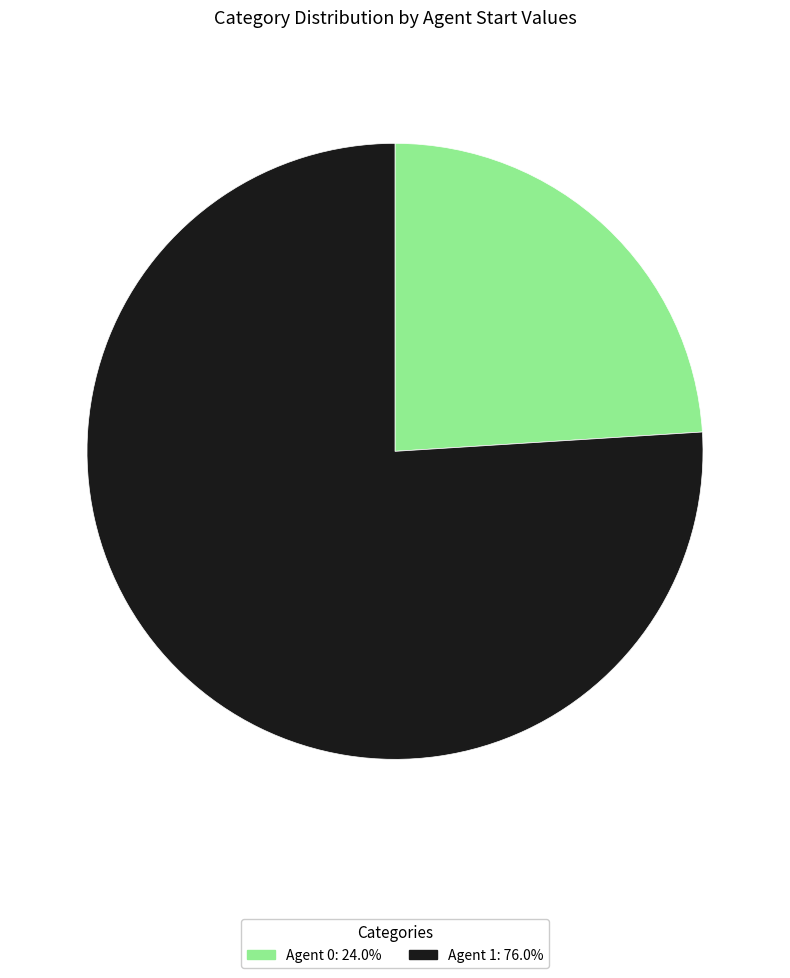

How many slices are in this pie chart?

2